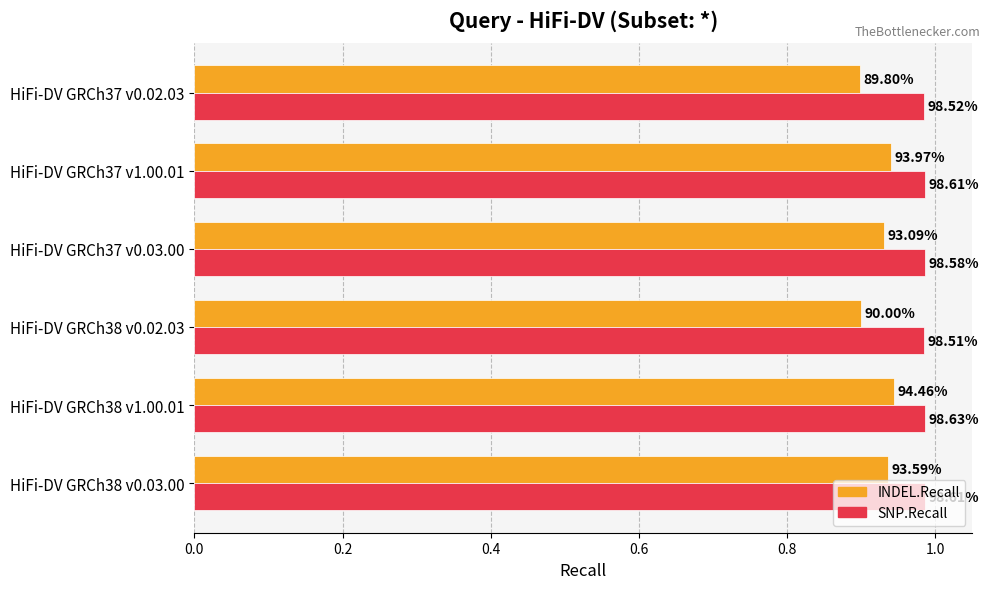

What are all the series names shown in the legend?

INDEL.Recall, SNP.Recall